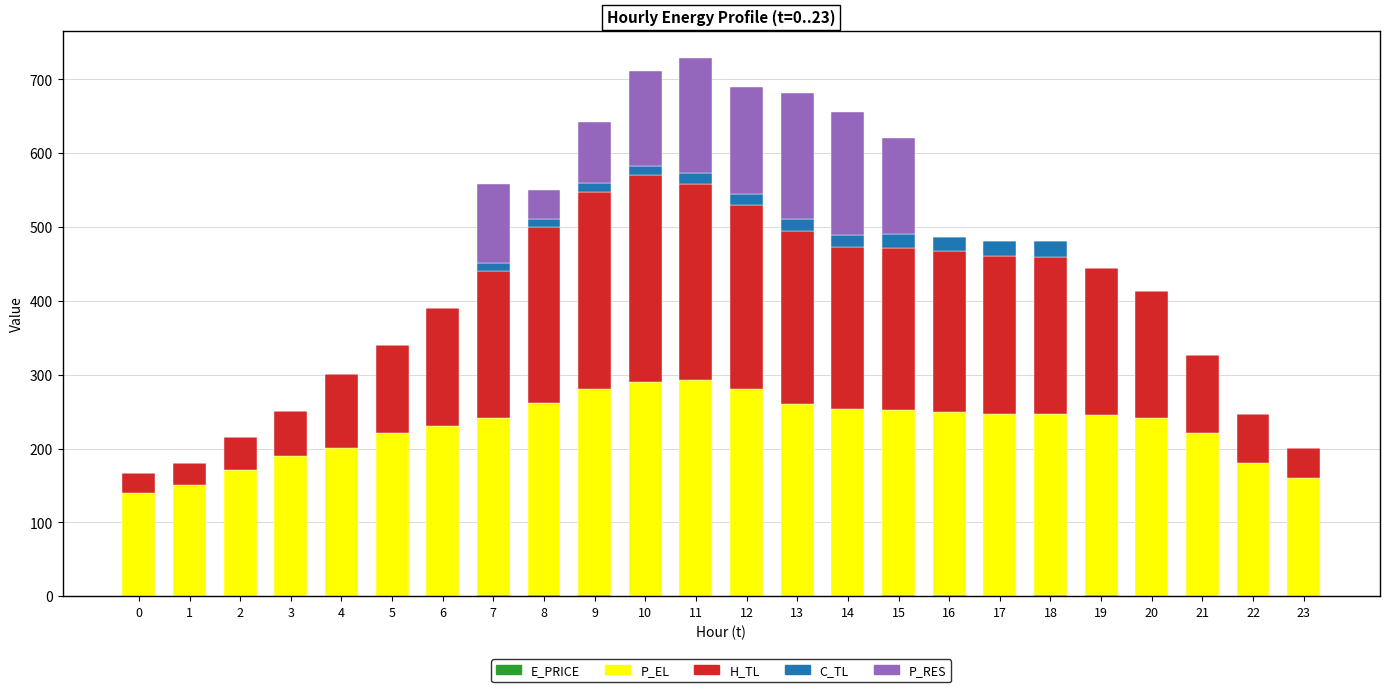

Are the bars horizontal?

No